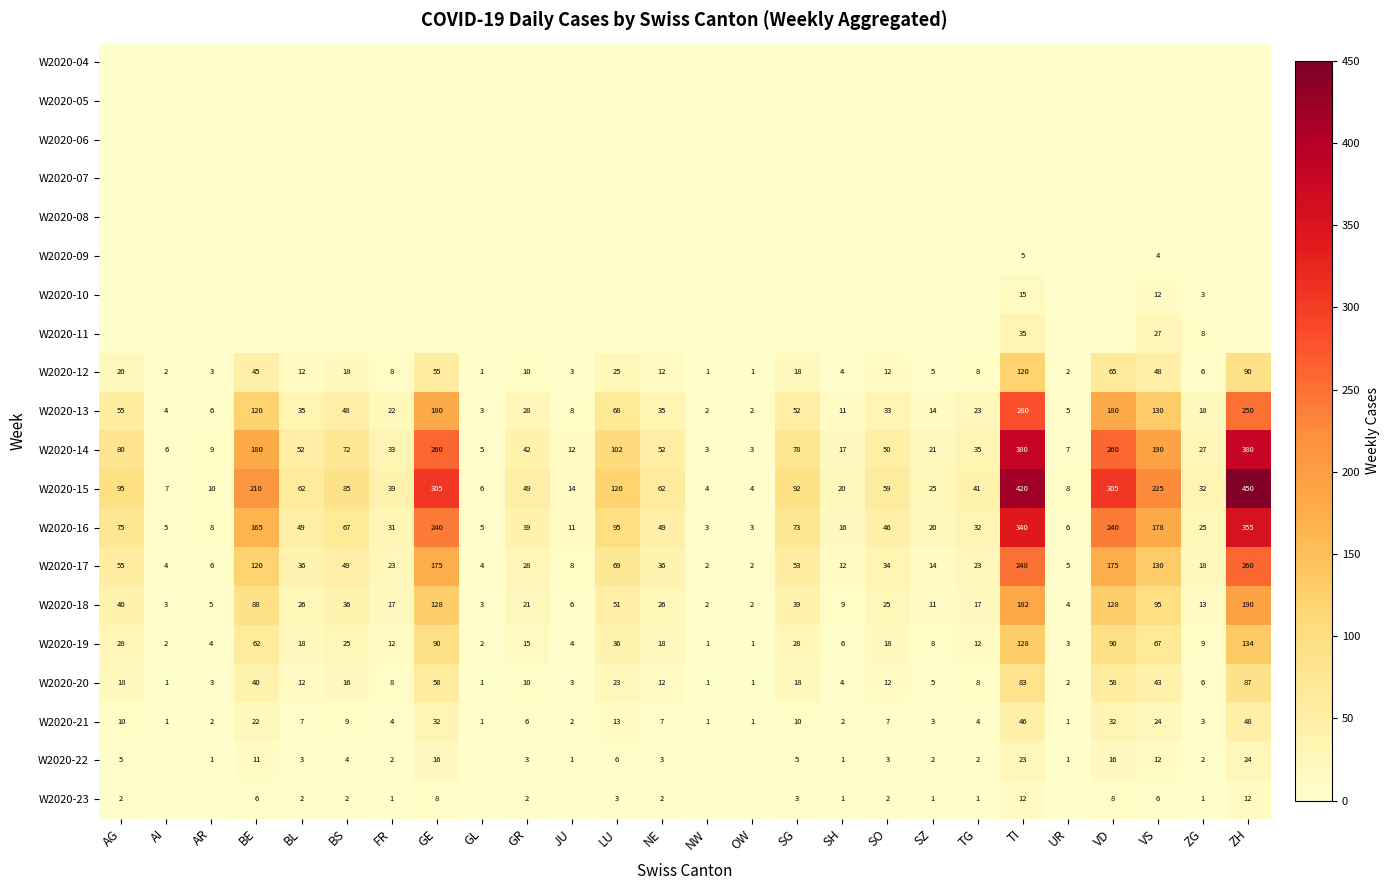

True or false: W2020-21 has a value of 2 at JU.

True